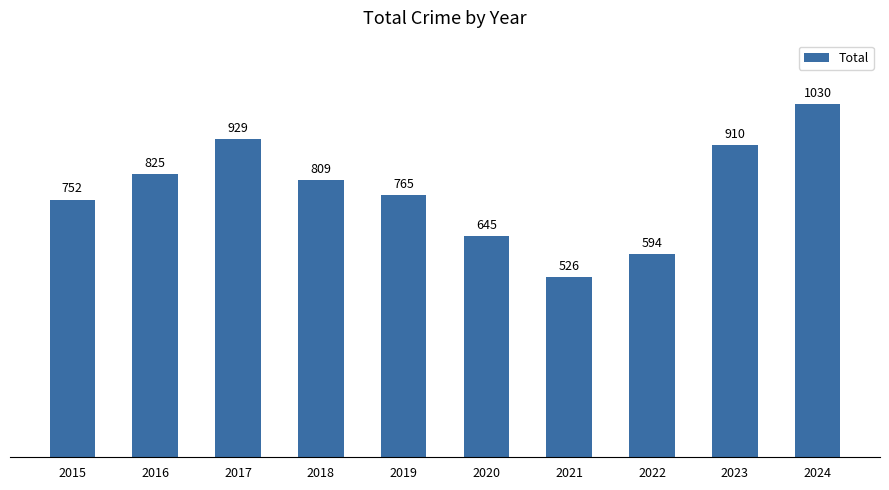

Reading left to right, list all the values displayed in this chart.

2015=752	2016=825	2017=929	2018=809	2019=765	2020=645	2021=526	2022=594	2023=910	2024=1030